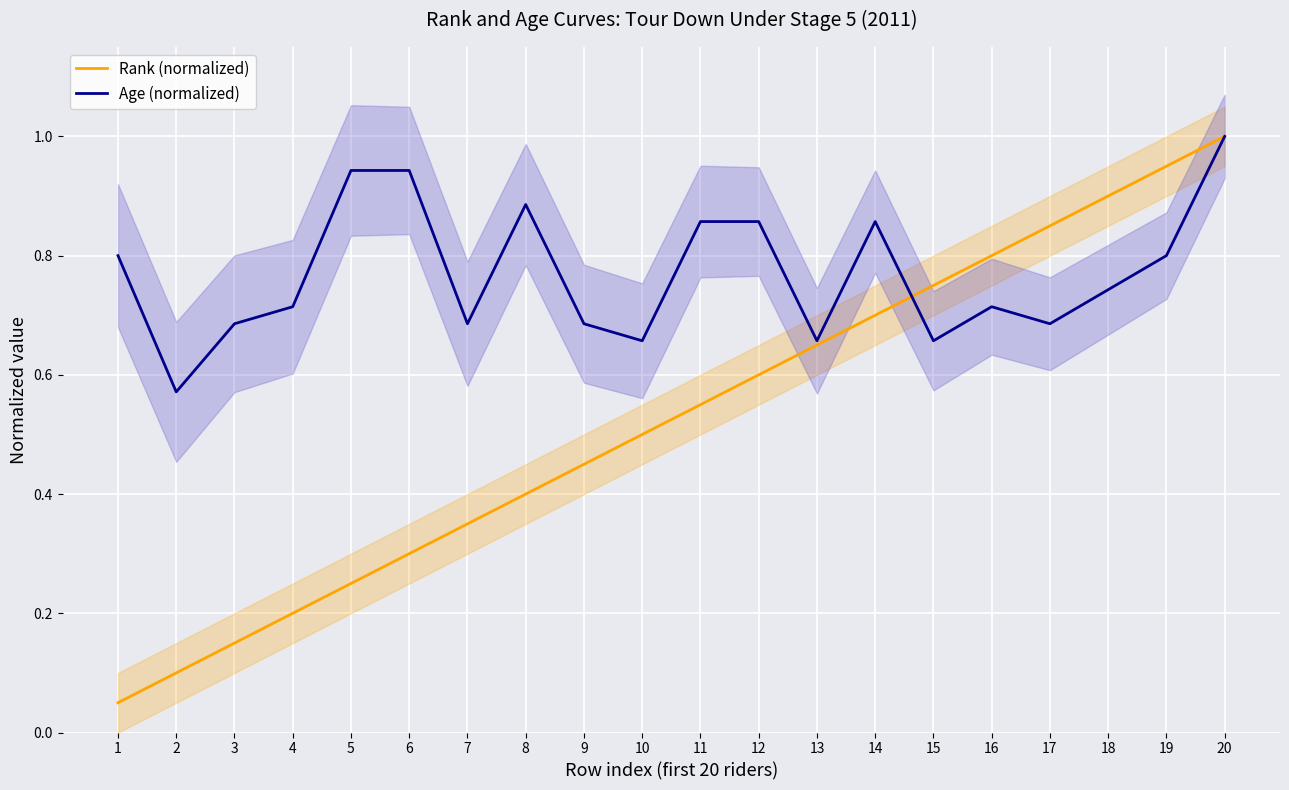

How many lines are shown in the chart?

2